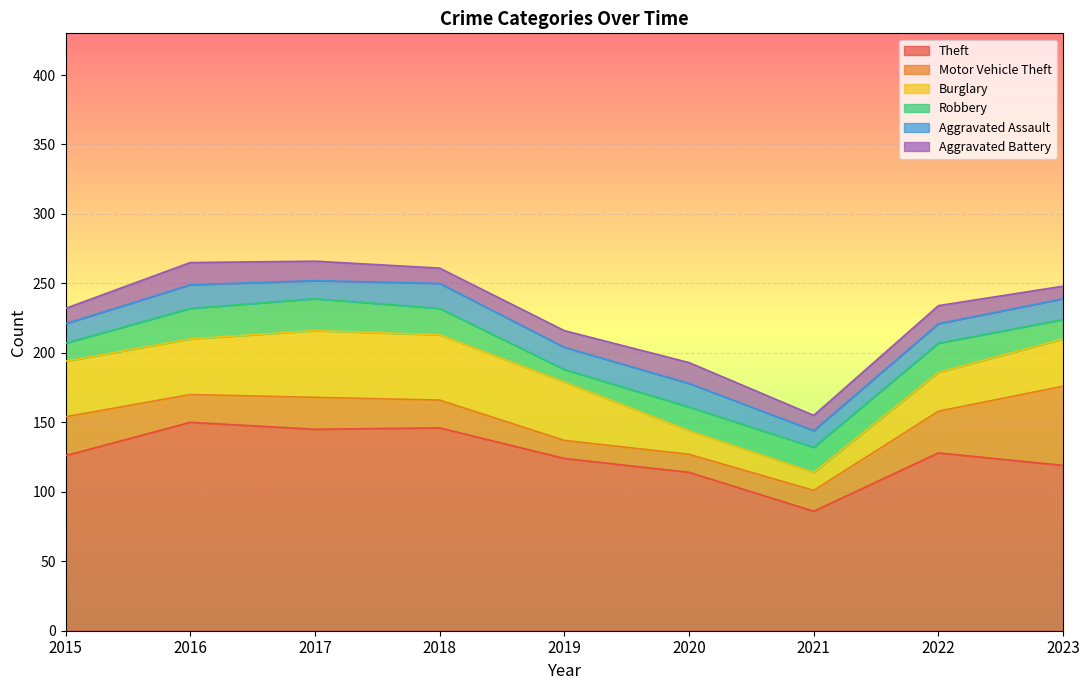

Where do Burglary and Motor Vehicle Theft first cross each other?

2020 and 2021